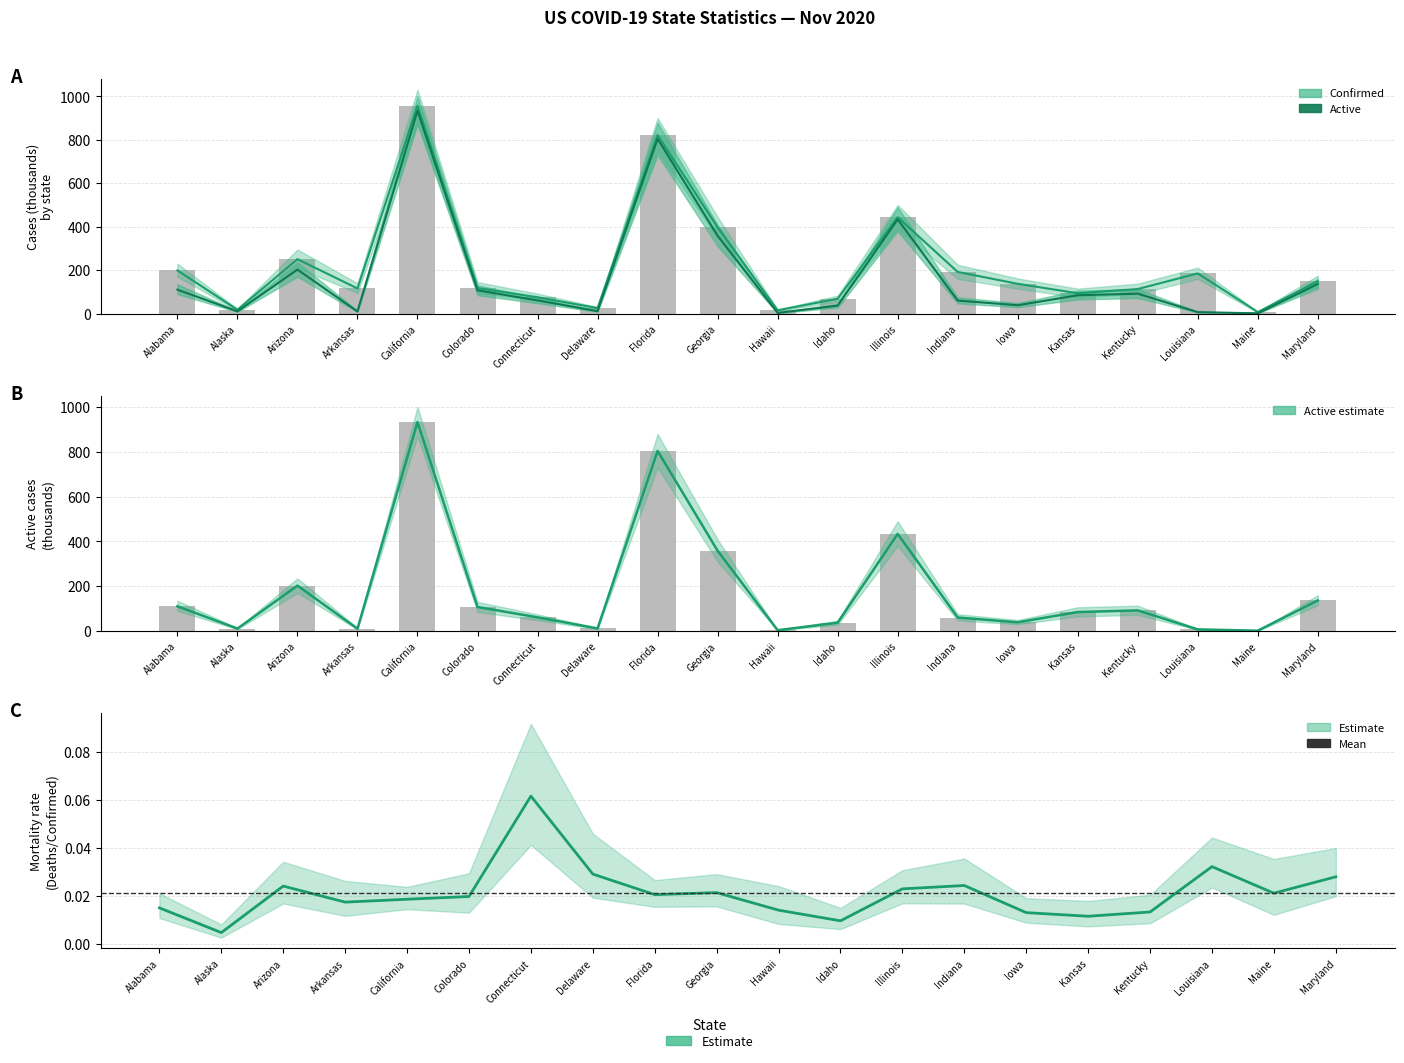

At which category is the sum across all series the highest?

California